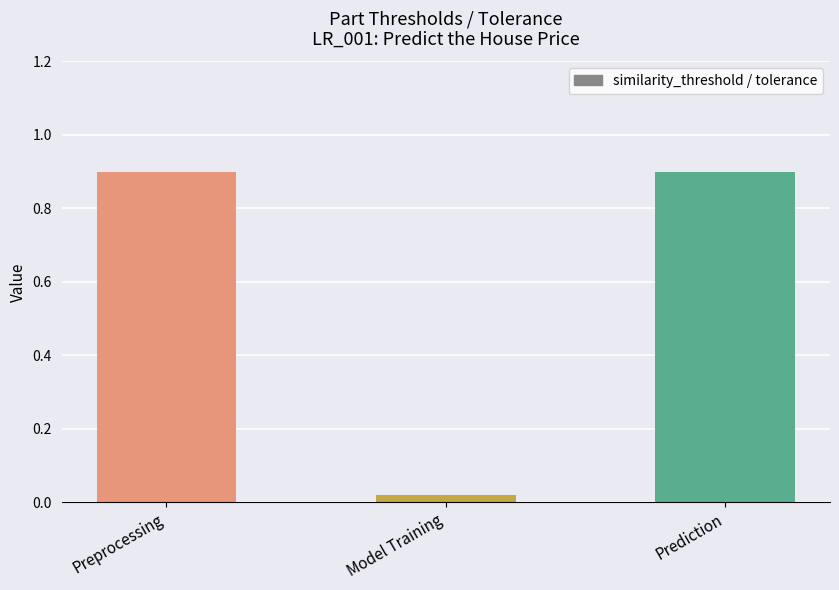

What is the maximum value shown in the chart?

0.9